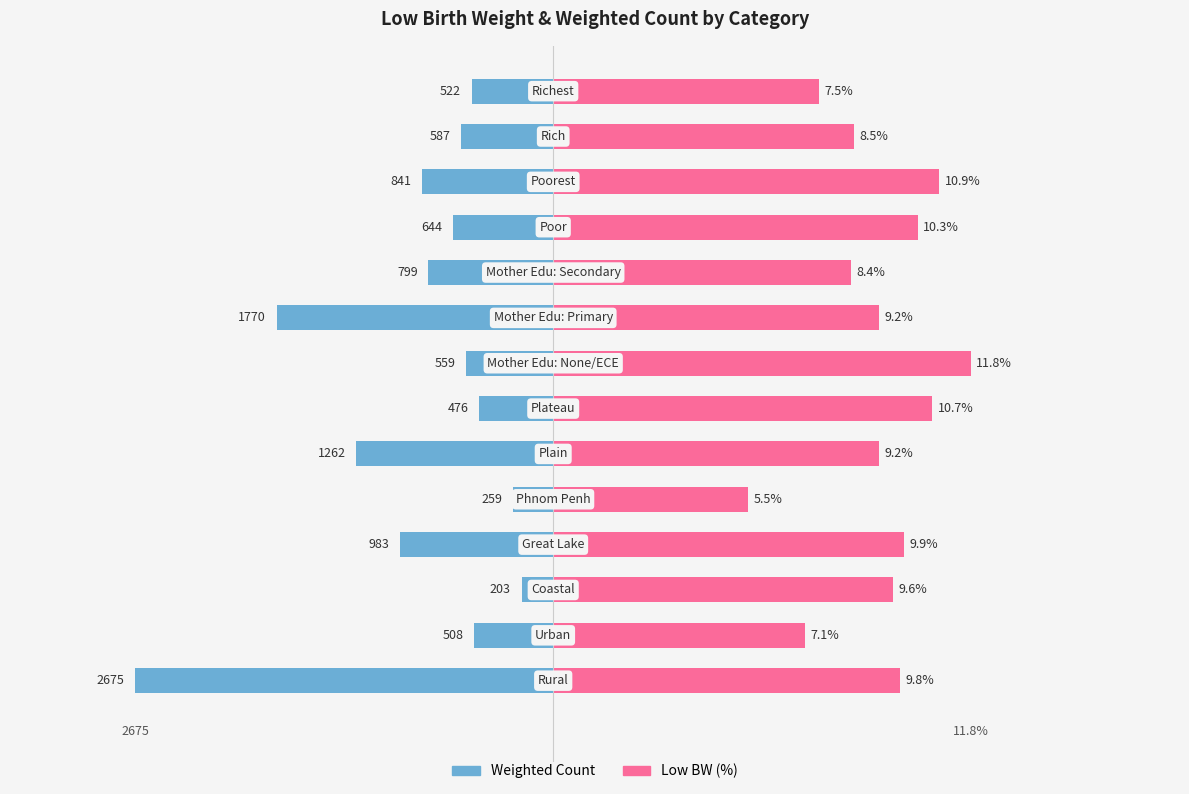

Between 5 and 1, which is larger?

1